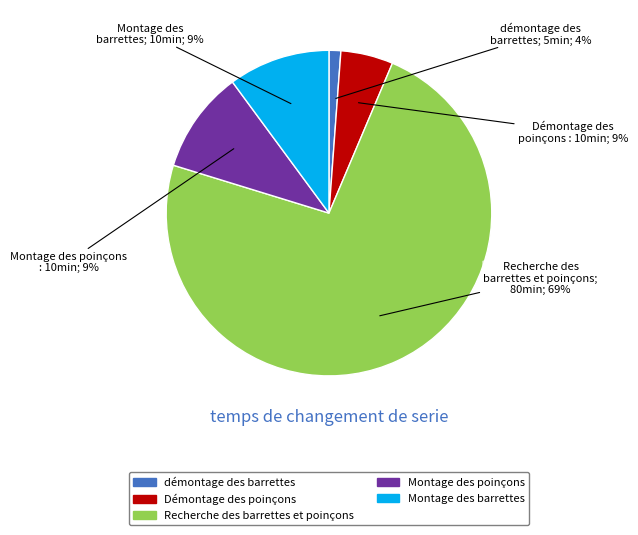

To the nearest percent, what percentage of the pie is 1.99858?

9%